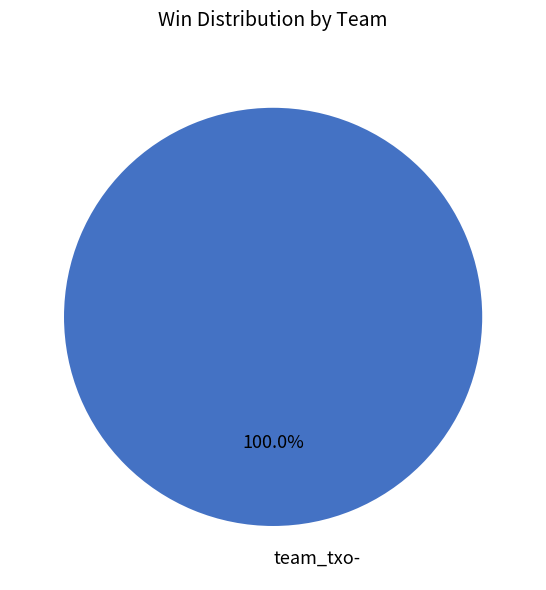

Rank the categories by value from highest to lowest.

team_txo-